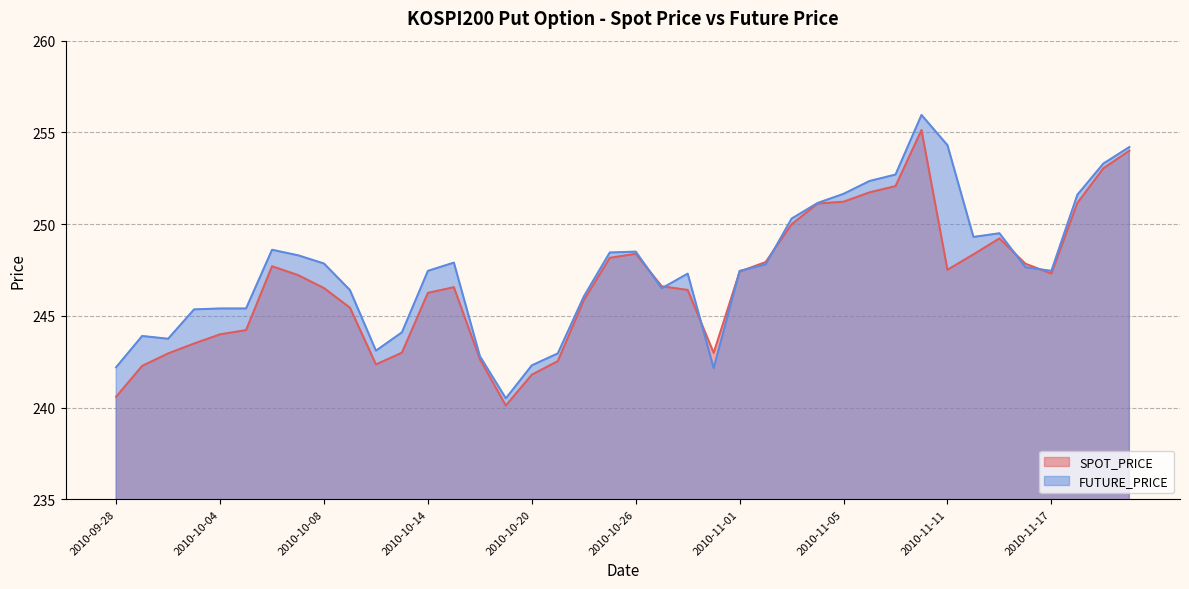

Where is SPOT_PRICE nearest to the value 247?

2010-10-07